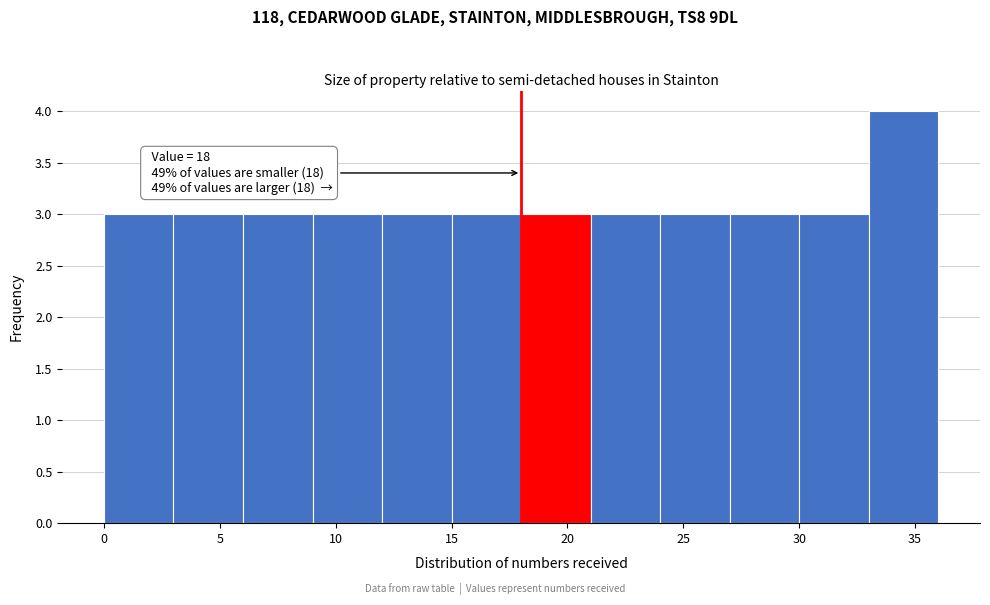

Which range on the x-axis has the tallest bar?

33 to 36